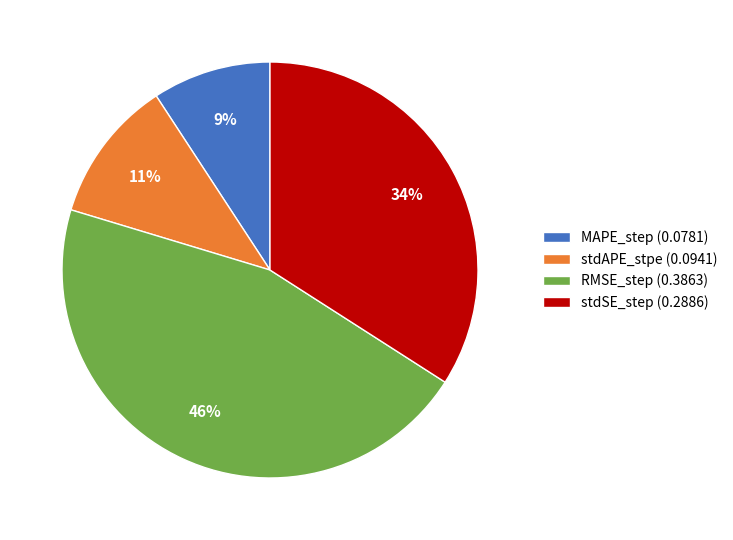

To the nearest percent, what portion does stdSE_step (0.2886) represent?

34%